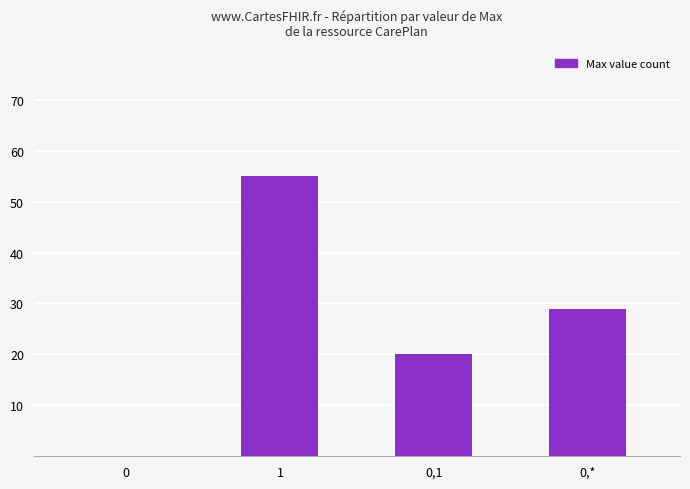

Approximately how many times larger is the value at 0,* compared to 1?

0.5